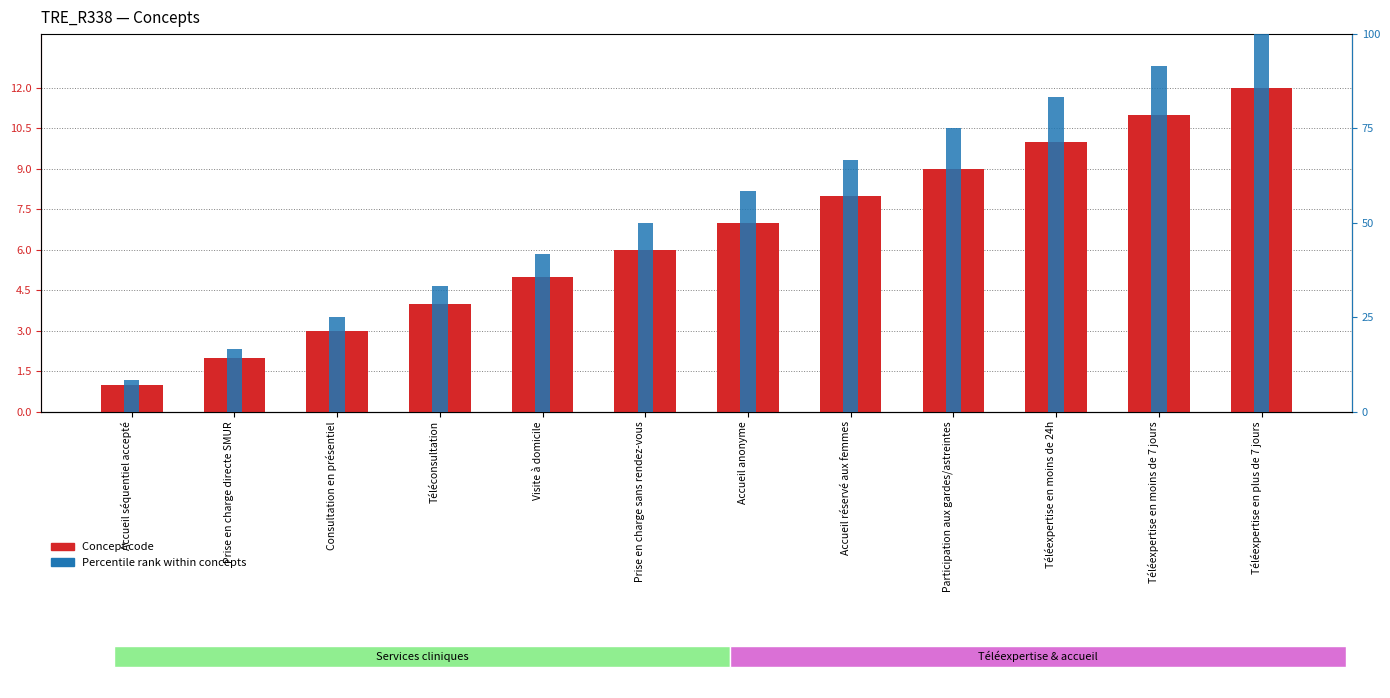

At which label is Percentile rank closest to 54?

Prise en charge sans rendez-vous